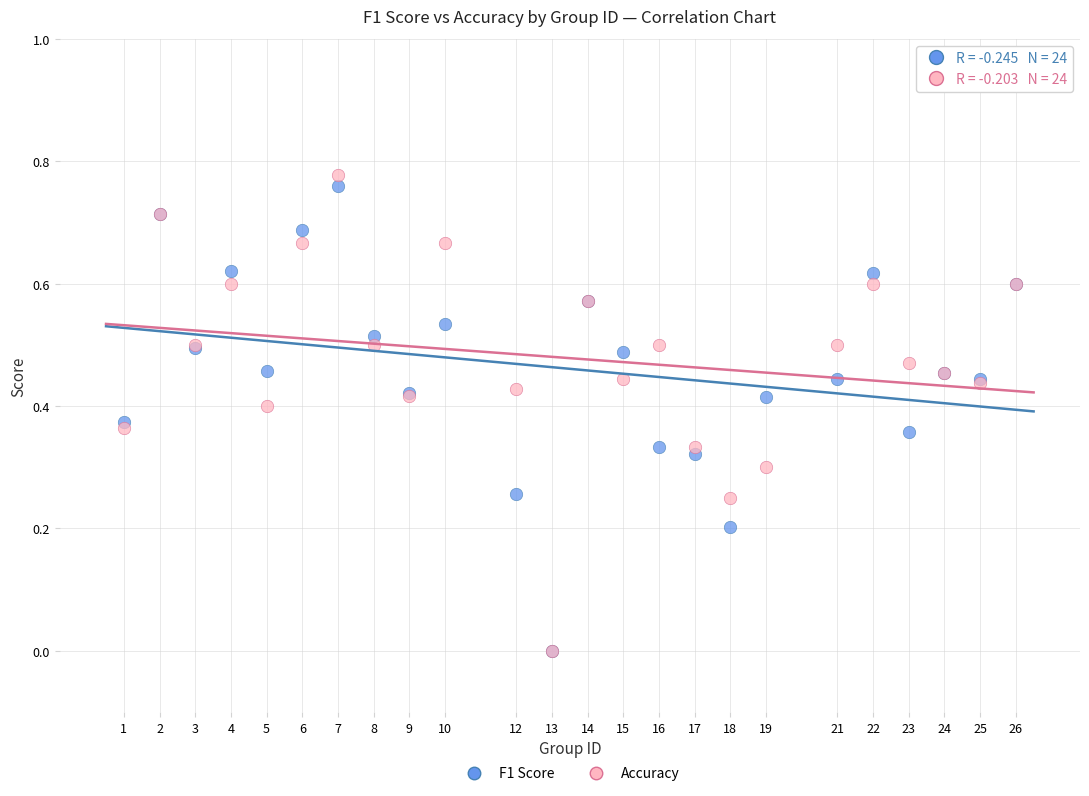

What are all the series names shown in the legend?

F1 Score, Accuracy